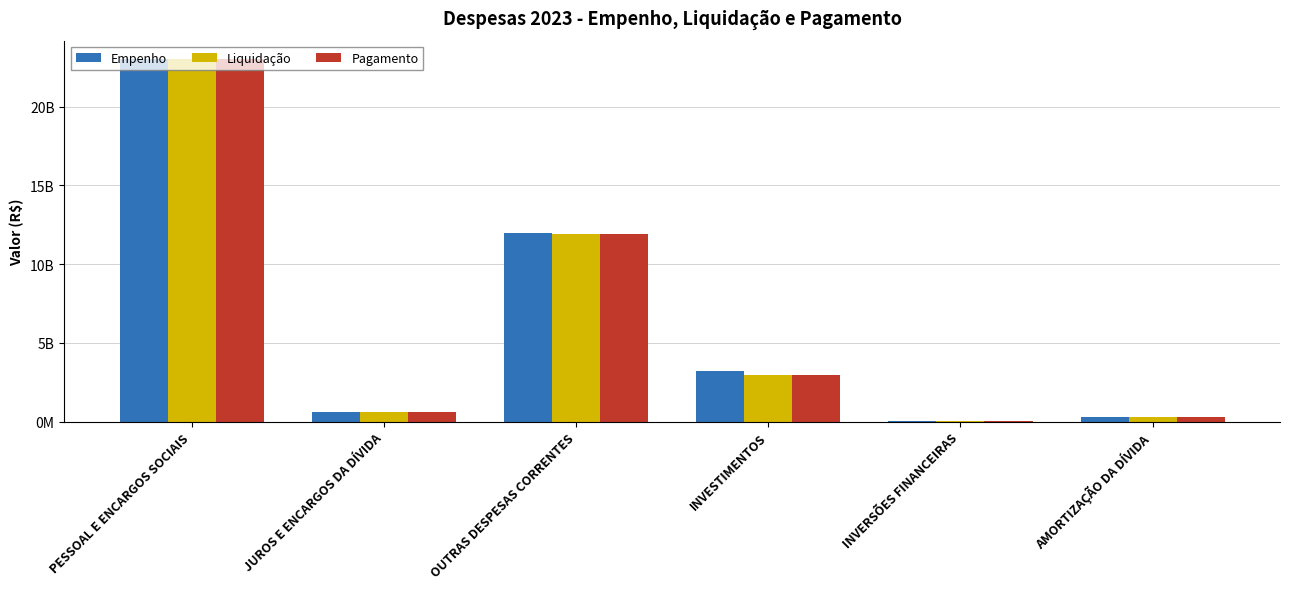

What are all the series names shown in the legend?

Empenho, Liquidação, Pagamento